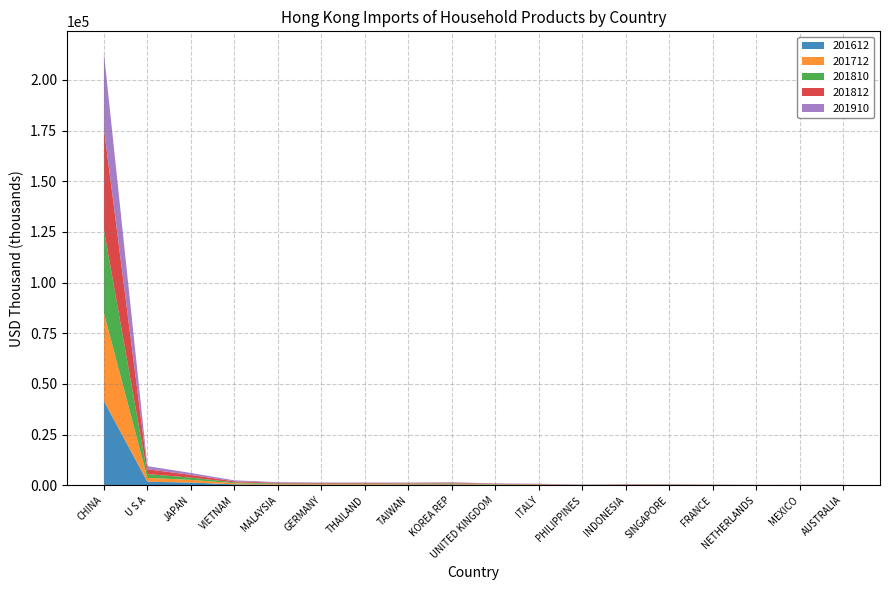

Reading left to right, extract all data points from this chart.

201612: 41554560.2	1706727.3	1326333.6	439237.7	255197.3	276409.2	292189.9	365049.1	400587.6	211568.9	137437.6	40004.8	92180.4	178544.7	79005.1	25682.2	46774.5	88785.9
201712: 43462834.4	1911344.9	1317435.7	549097.8	288687.0	306027.4	300111.0	333947.4	307845.3	184413.7	155842.5	32048.1	129785.3	89915.5	81218.1	22058.6	36027.6	60063.2
201810: 40978969.3	1874569.1	1097263.1	425389.2	307625.5	243563.6	248600.5	203621.8	271079.8	170321.9	142458.3	68338.9	118932.8	87516.1	63766.9	49132.3	38244.0	39707.3
201812: 50148817.2	2388533.4	1355618.0	505767.4	376320.8	294071.3	298873.4	243755.6	324471.9	202808.0	169553.9	92692.9	140217.4	110615.3	75755.4	57629.8	44901.8	48106.3
201910: 37160022.9	1541927.9	951992.5	484038.8	302569.2	218100.7	210395.2	171496.5	156329.8	137908.4	134731.0	115546.7	103770.1	100880.7	61555.7	48542.6	42123.2	40401.9